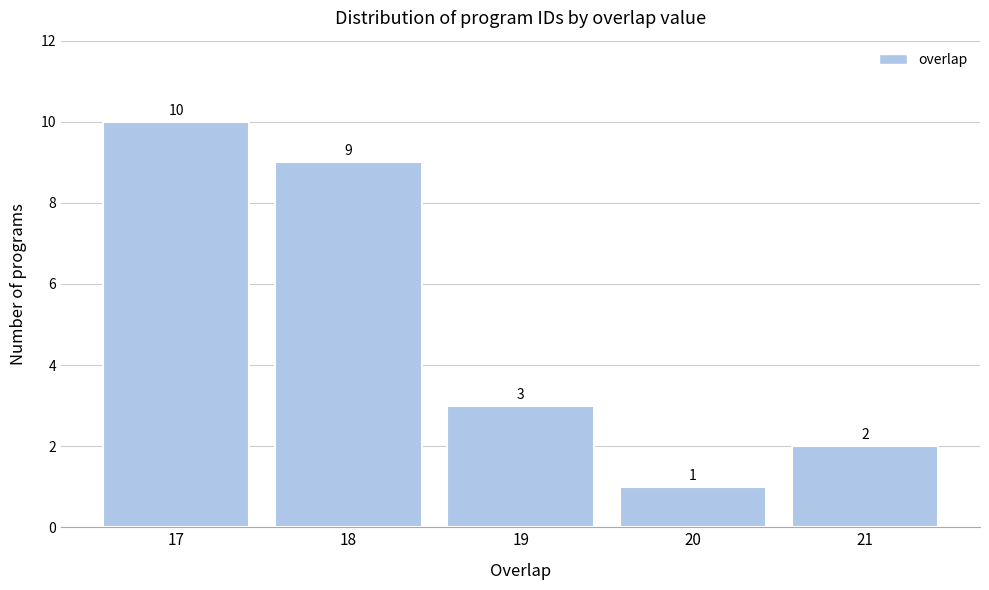

How tall is the bar that spans 20.5 to 21.5 on the x-axis?

2